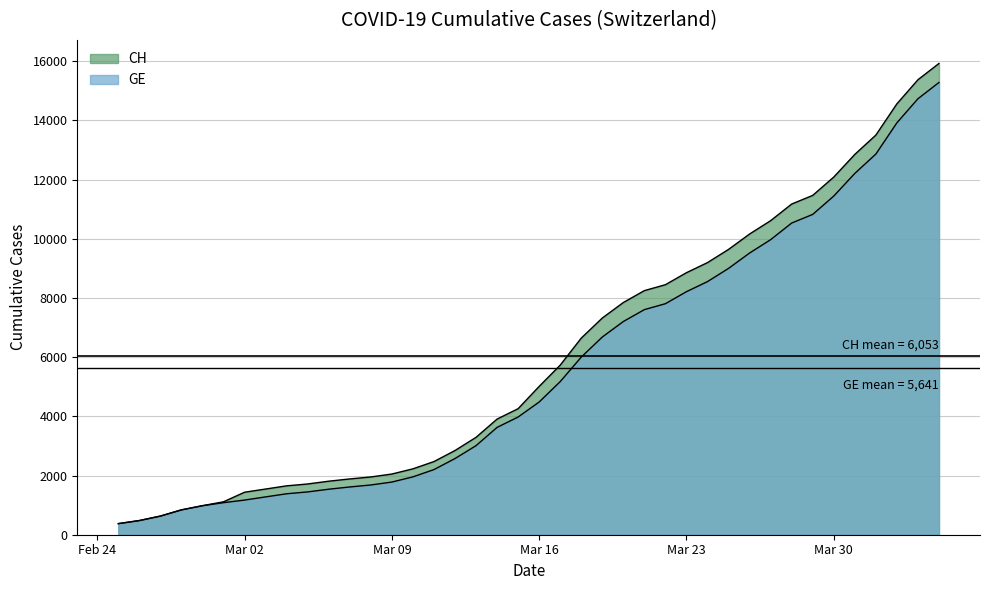

True or false: GE and CH intersect in this chart.

False